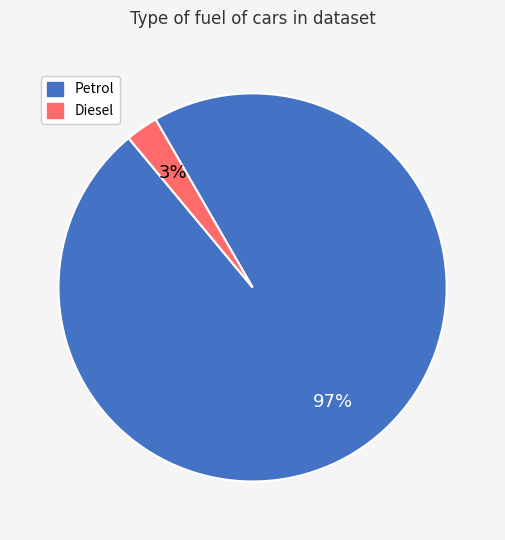

Is there a majority slice in this chart?

Yes